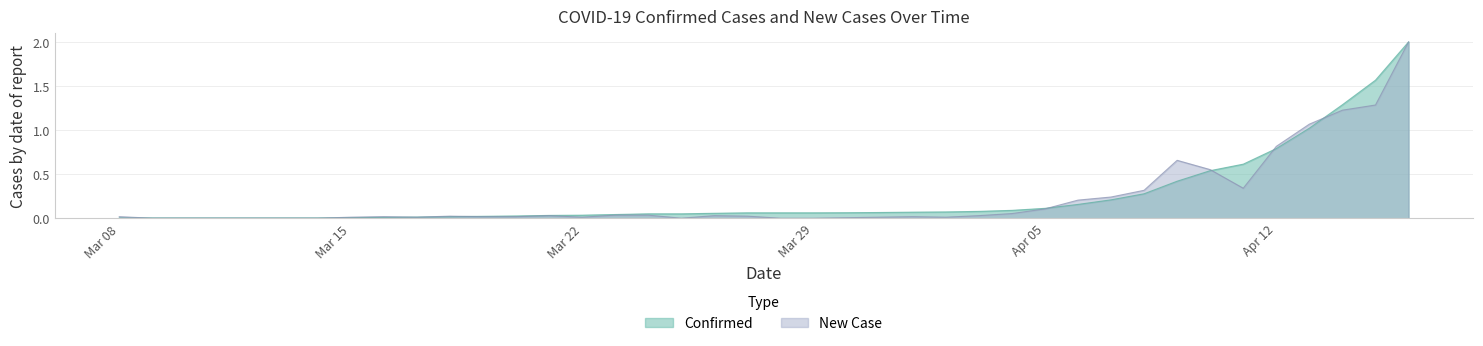

What are all the series names shown in the legend?

Confirmed, New Case